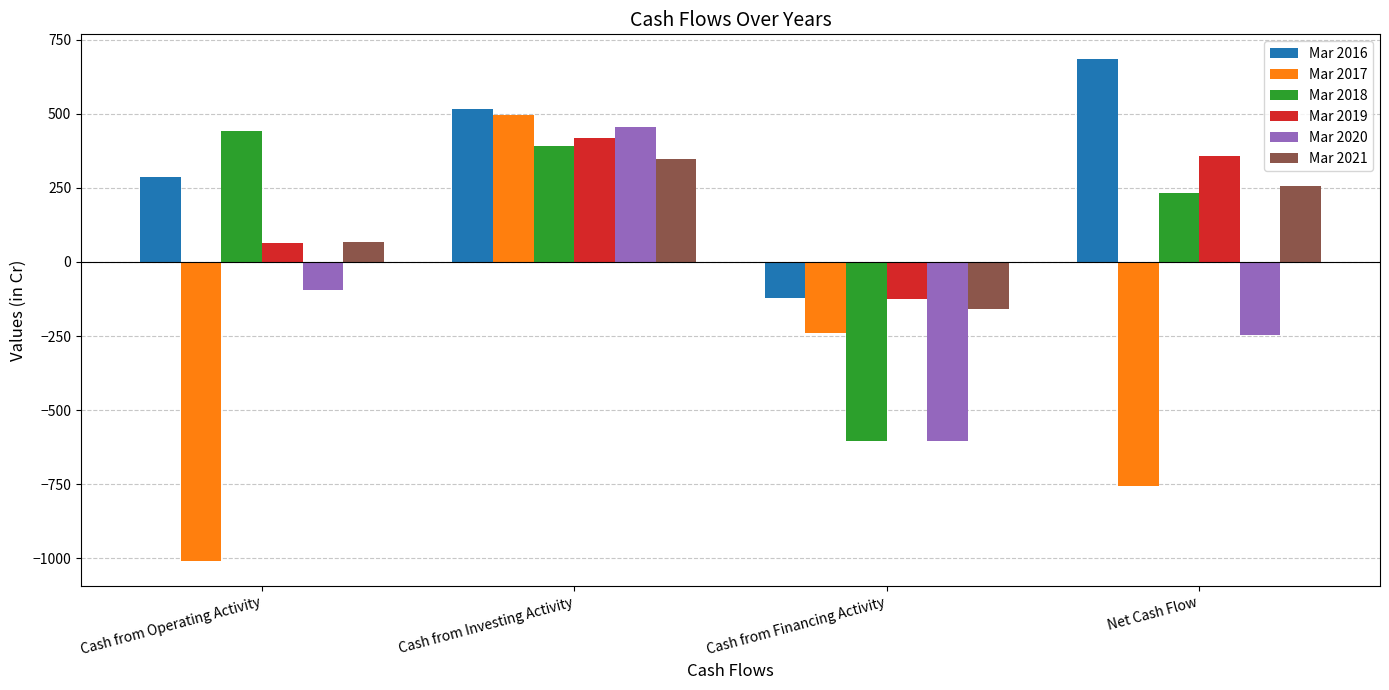

Is the value of Mar 2019 at Net Cash Flow greater than the value of Mar 2020 at Cash from Investing Activity?

No